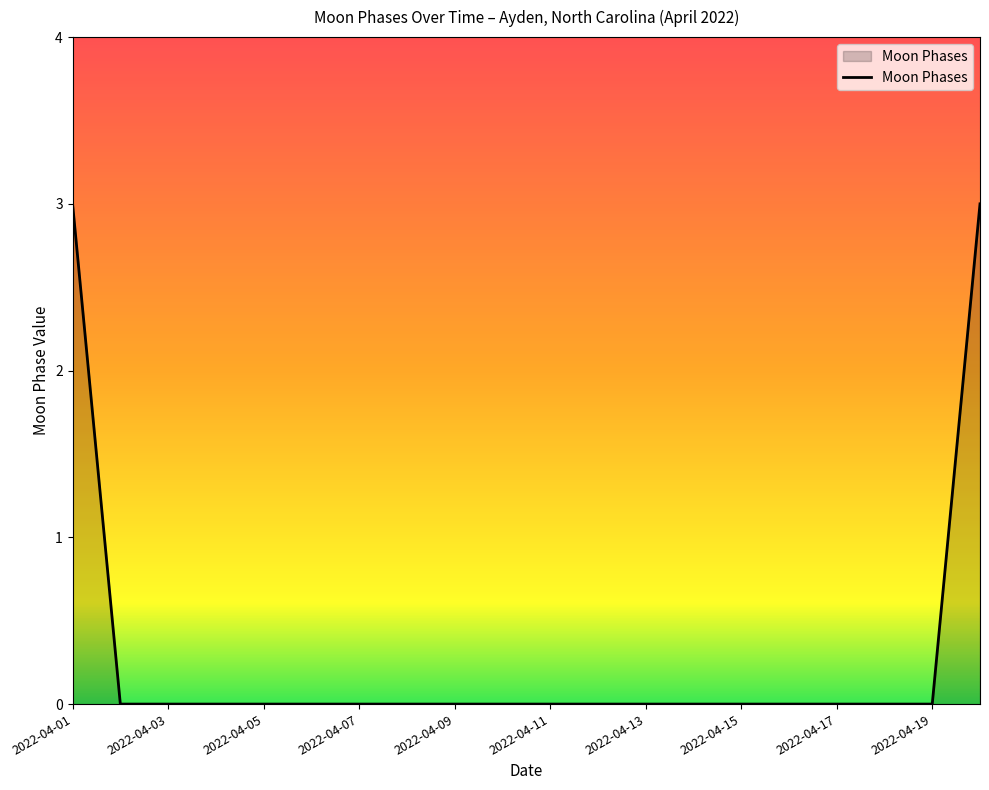

What is the maximum value shown in the chart?

3